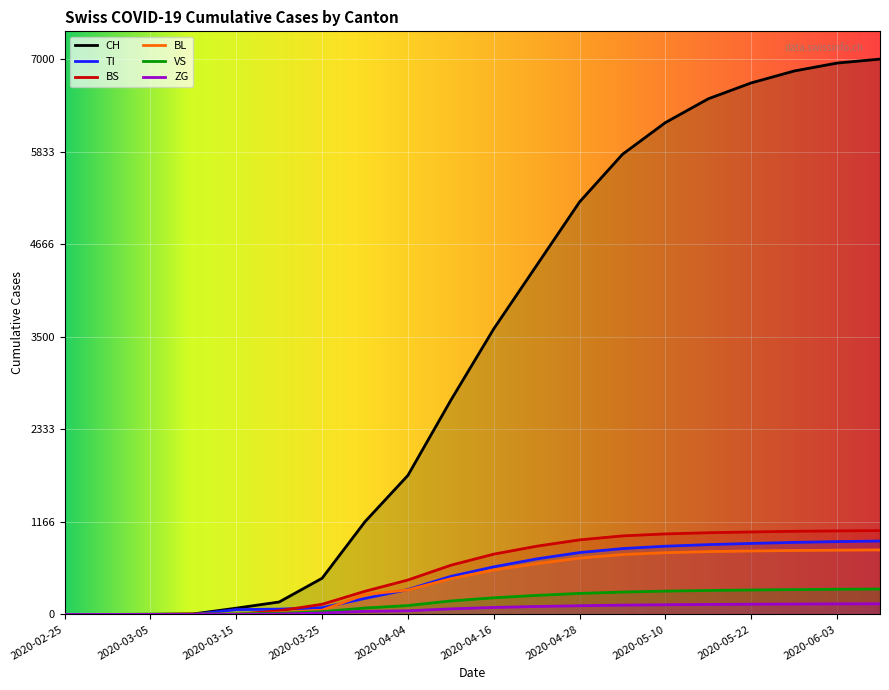

At 2020-05-10, list the series in order from largest to smallest.

CH, BS, TI, BL, VS, ZG